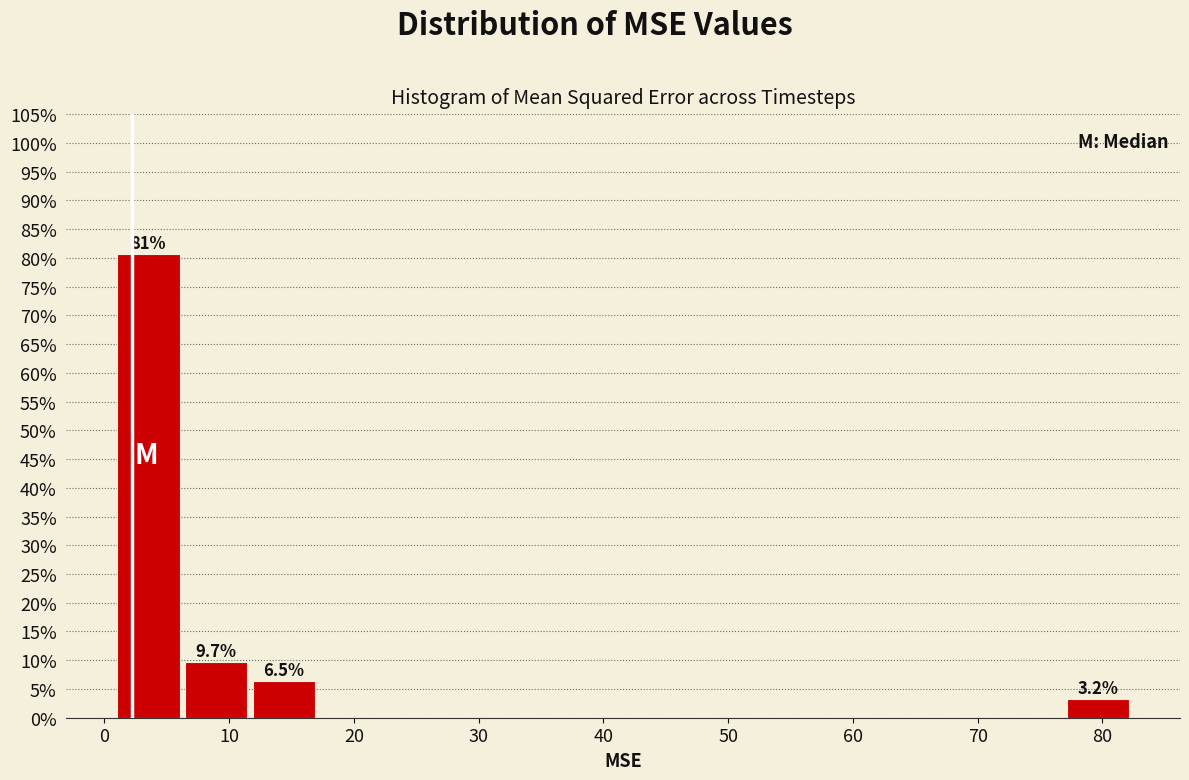

Which range on the x-axis has the tallest bar?

1 to 6